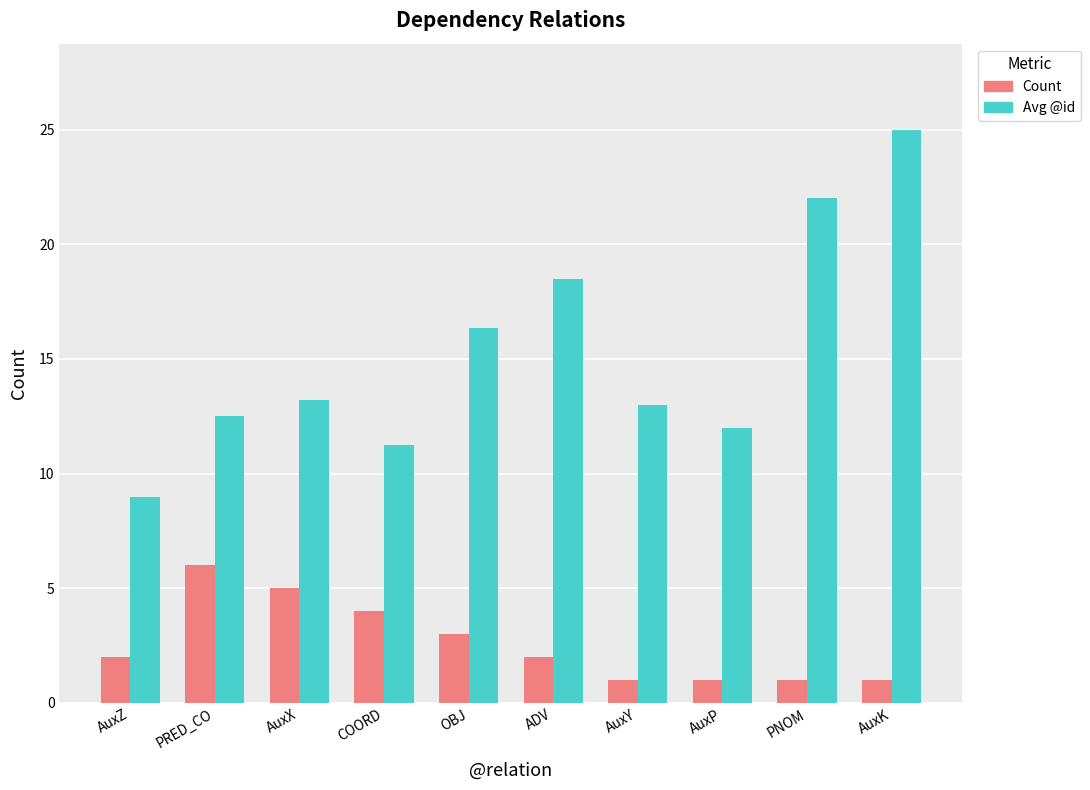

What is the label of the 10th bar from the left?

AuxK